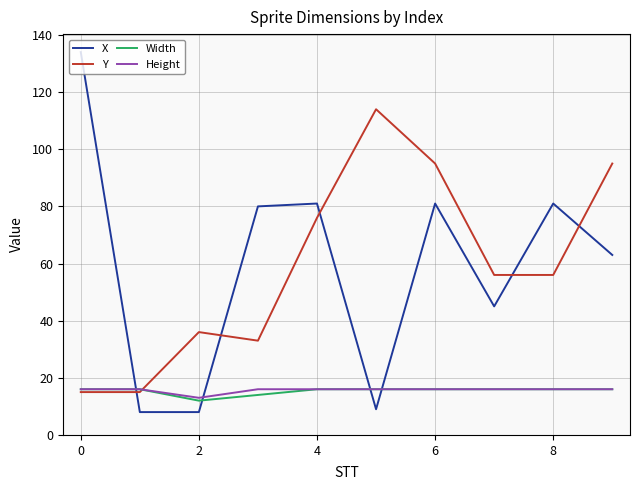

True or false: X and Height cross at least once.

True